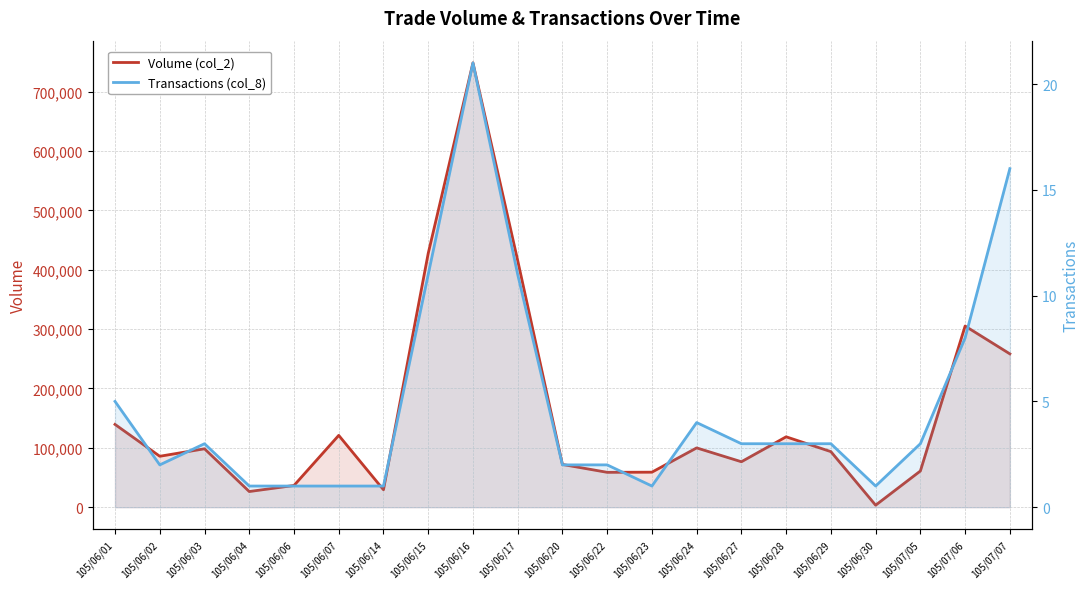

What is the average value of the Transactions (col_8) series?

5